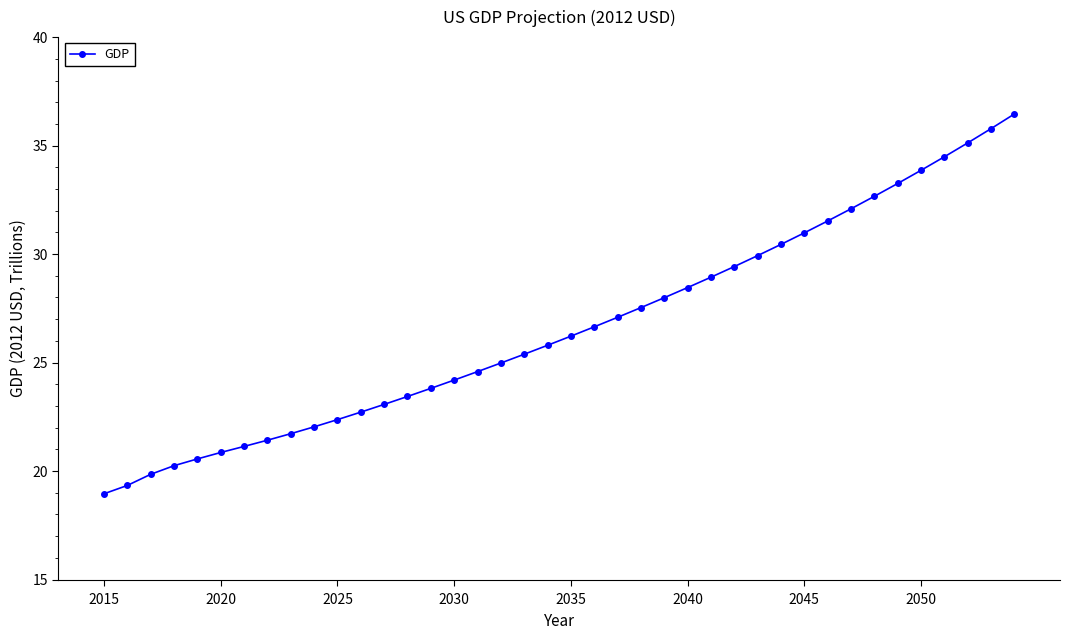

What is the difference between the maximum and minimum values?

17.5